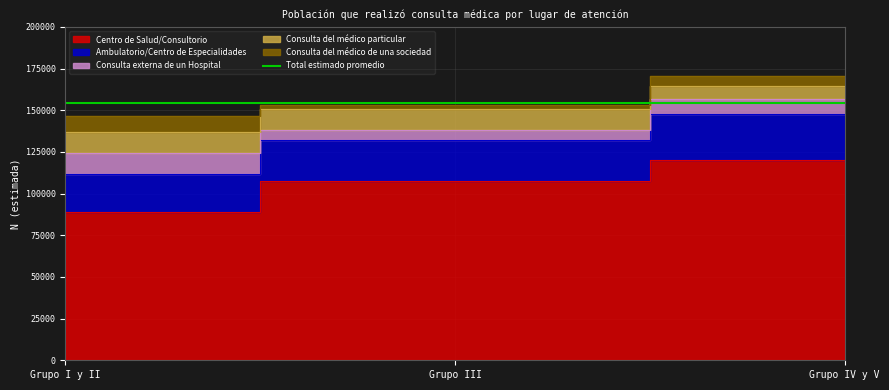

Is it true that Consulta del médico de una sociedad equals 6343 at Grupo I y II?

False